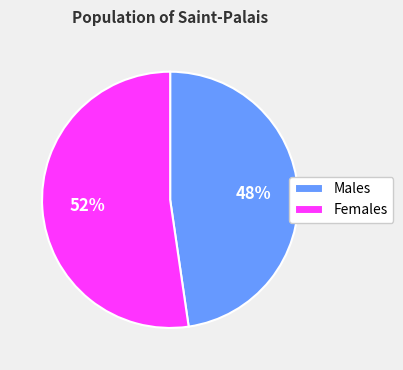

Approximately how many times larger is the value at Males compared to Females?

0.9